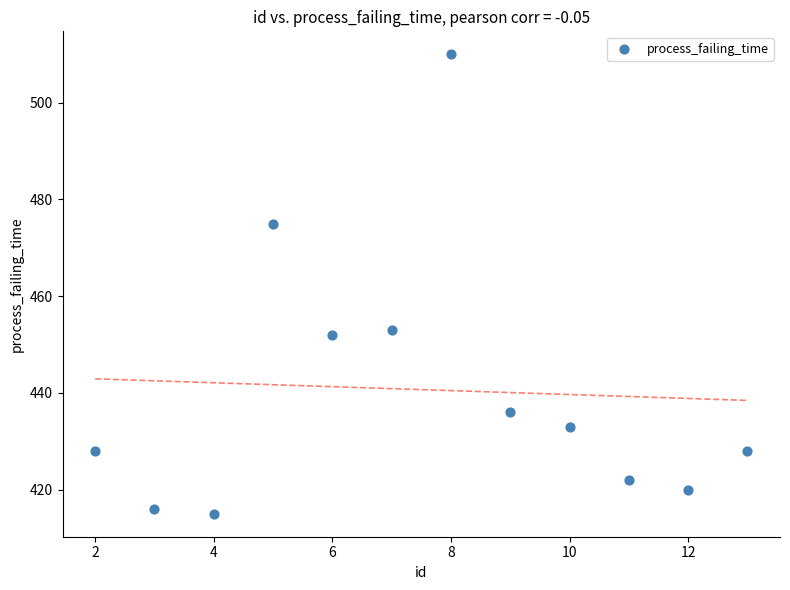

What is the average Y value?

441